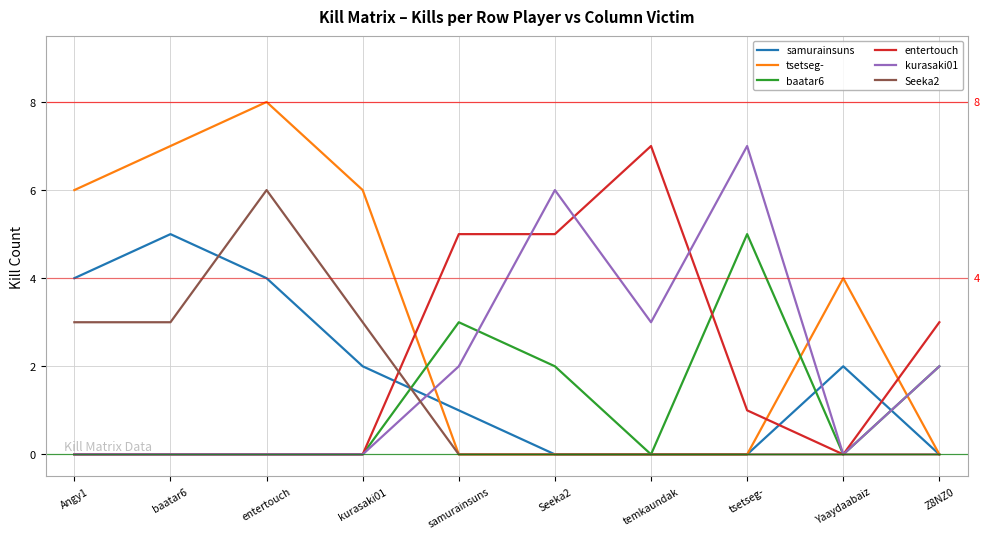

The samurainsuns series shows 0 at Z8NZ0. True or false?

True